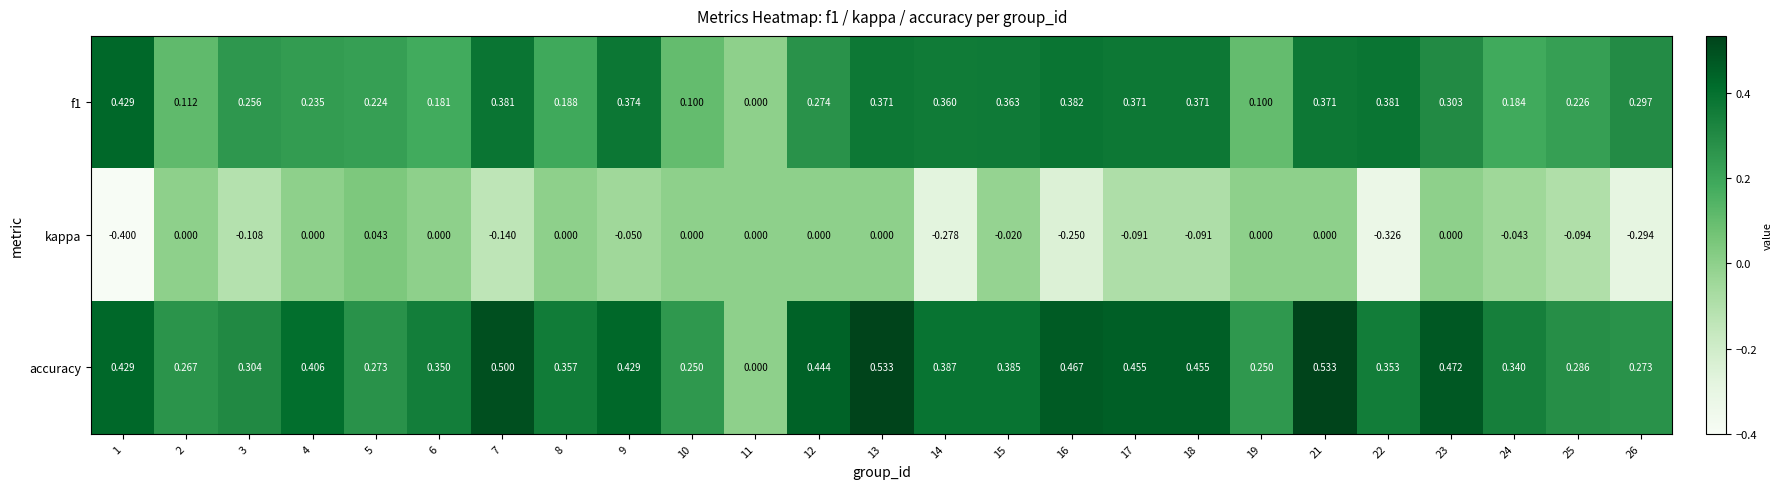

Which series has the widest spread of values?

accuracy